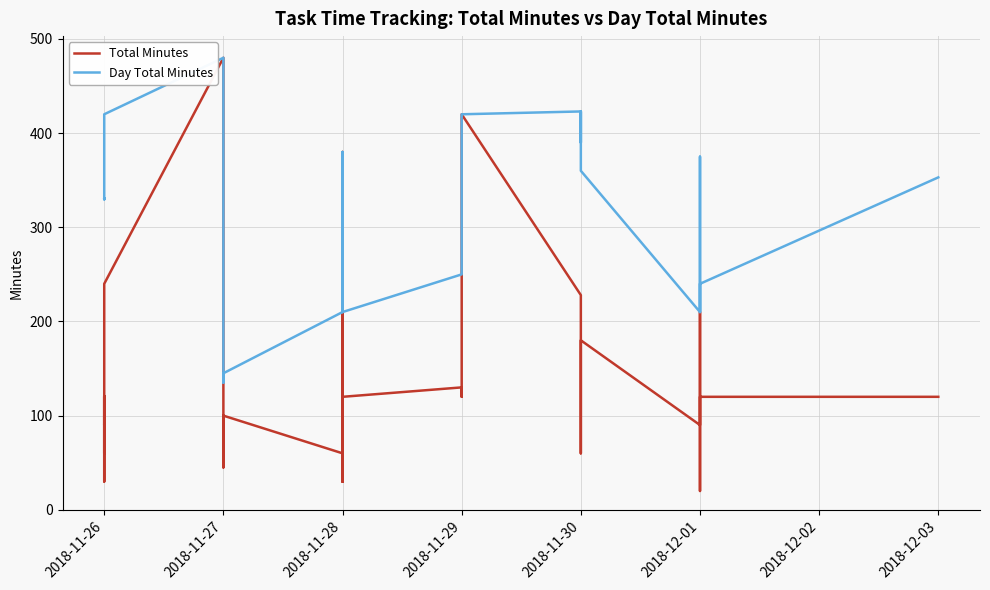

How many values in the Day Total Minutes series are below 331?

19